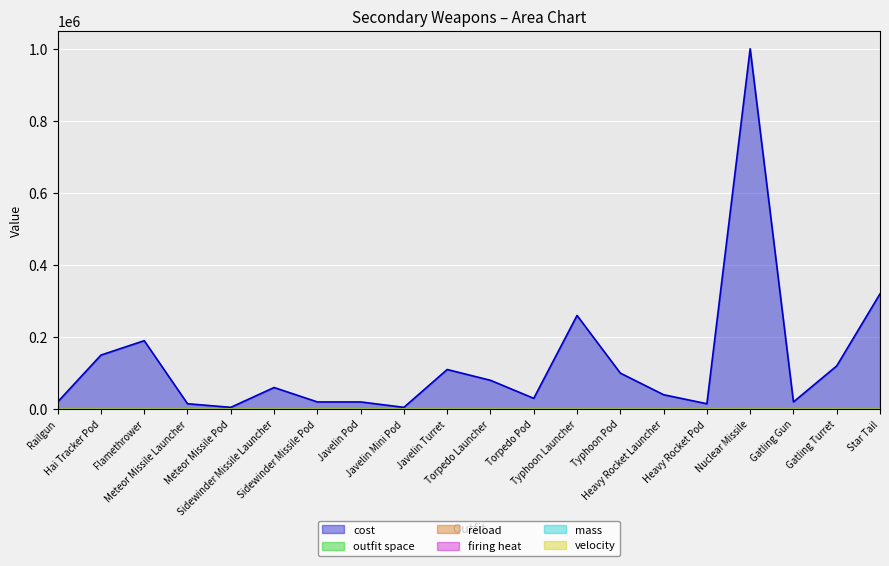

How many data points in cost are above 60000?

9